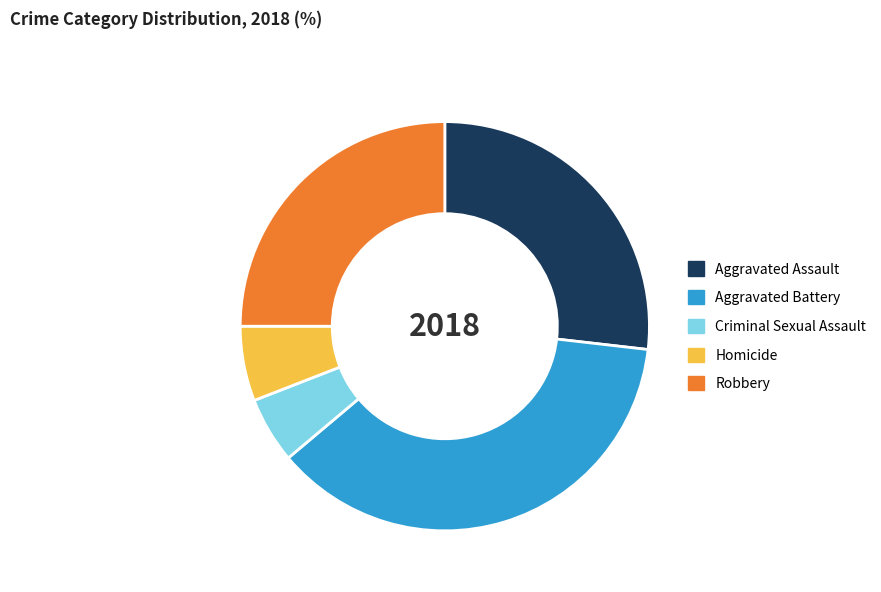

Does Aggravated Battery represent more than half of the total?

No